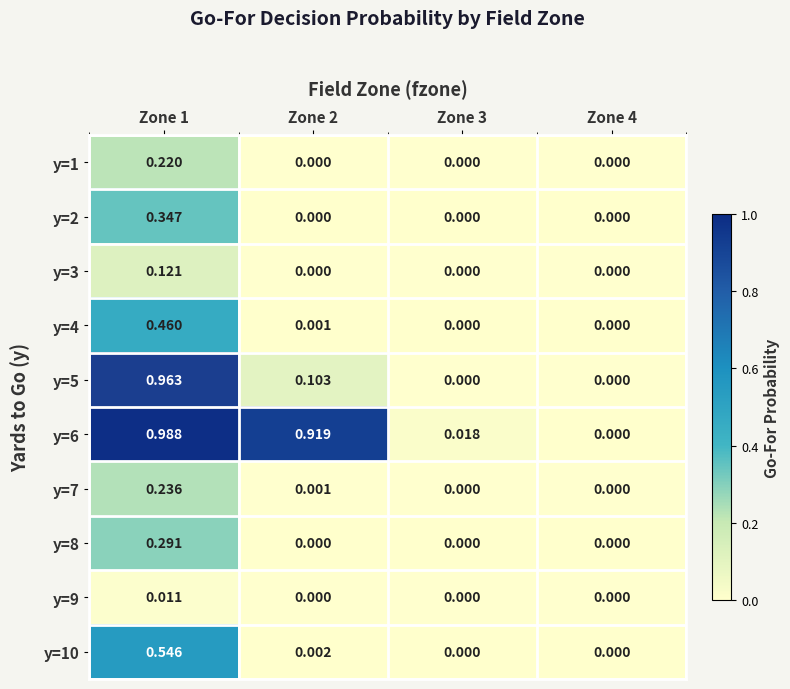

How many positive values does the y=1 series have?

1